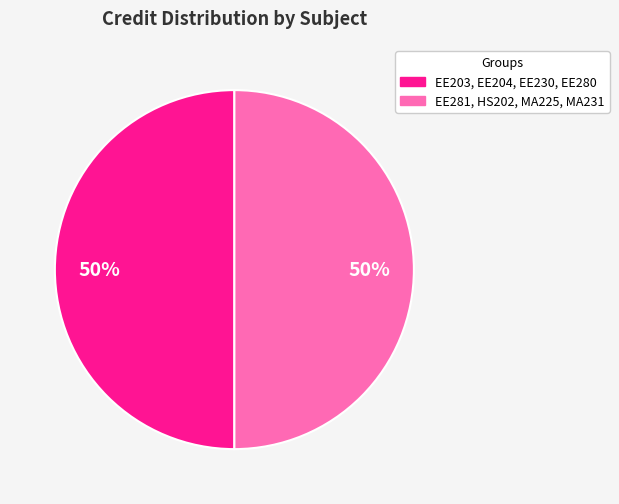

To the nearest percent, what is the average slice percentage?

50%